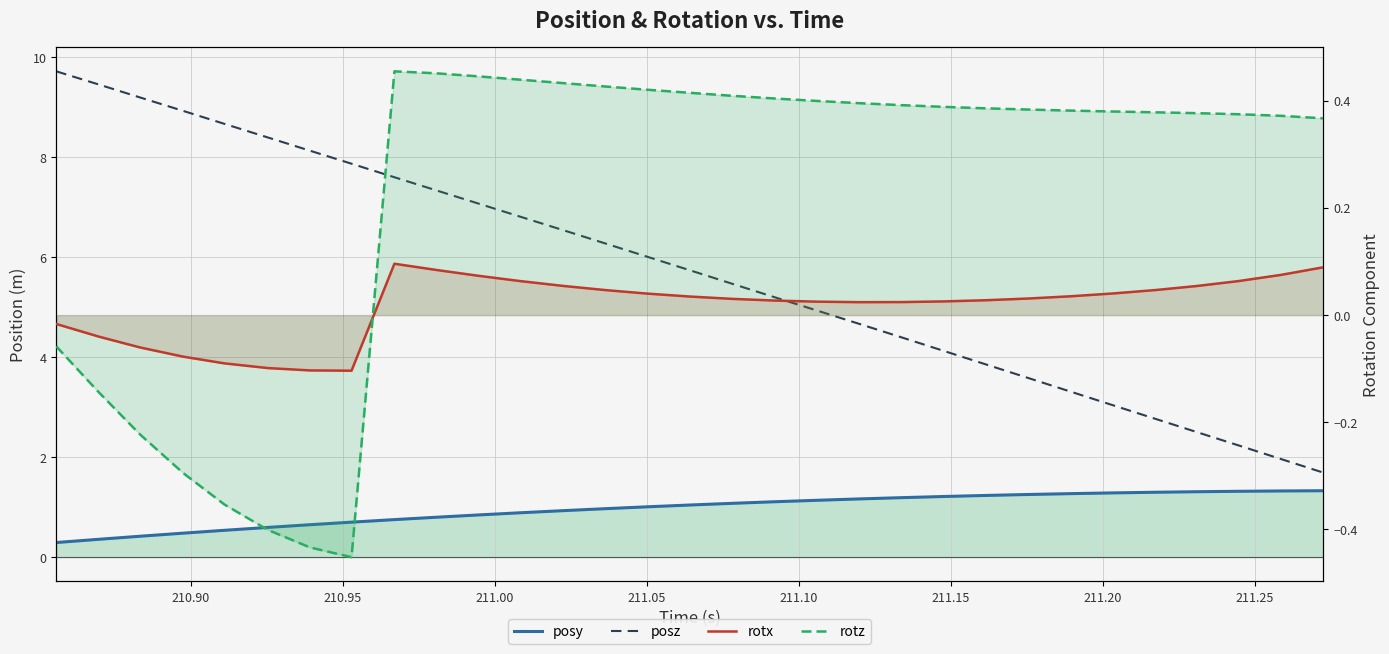

True or false: posy and posz intersect in this chart.

False